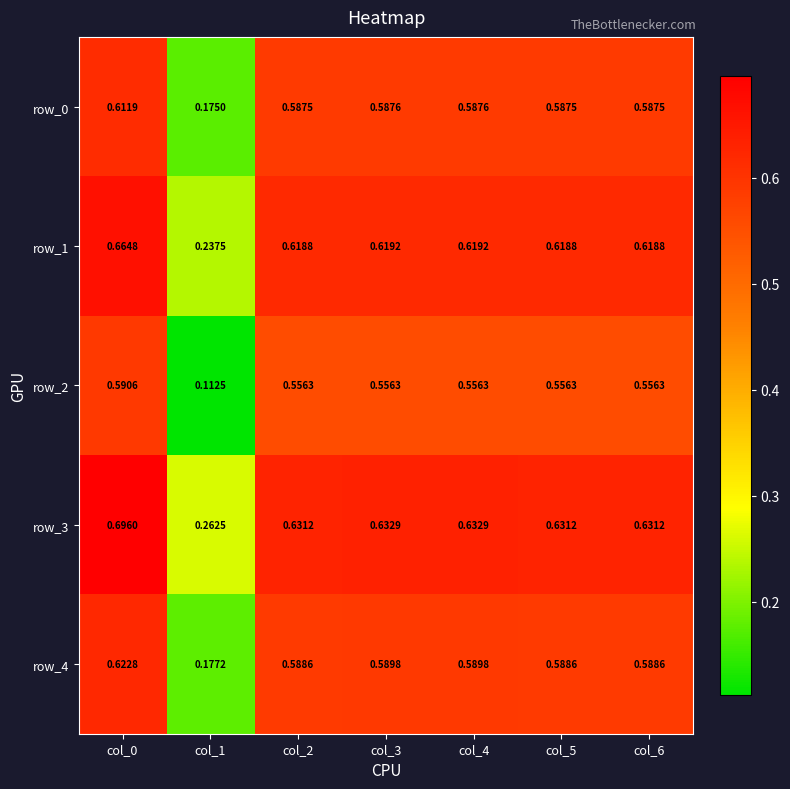

Which series has the largest total across all categories?

row_3